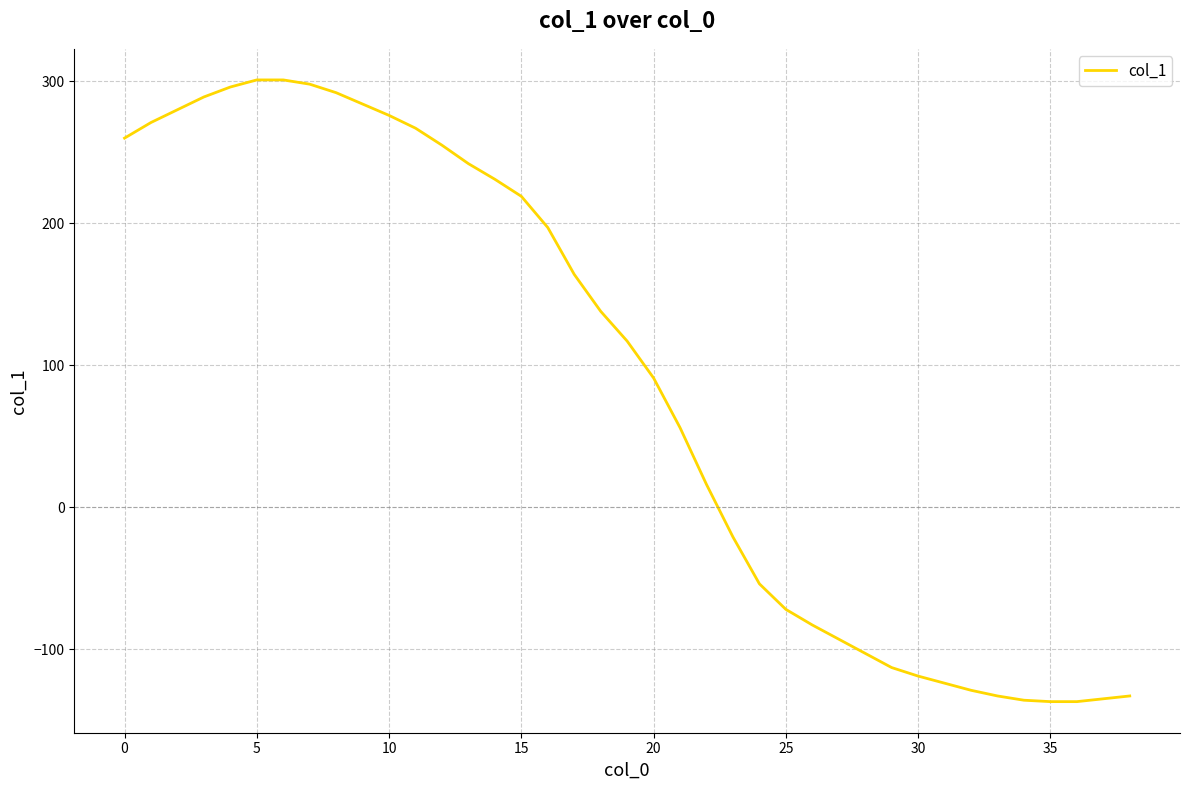

What is the minimum value shown in the chart?

-137